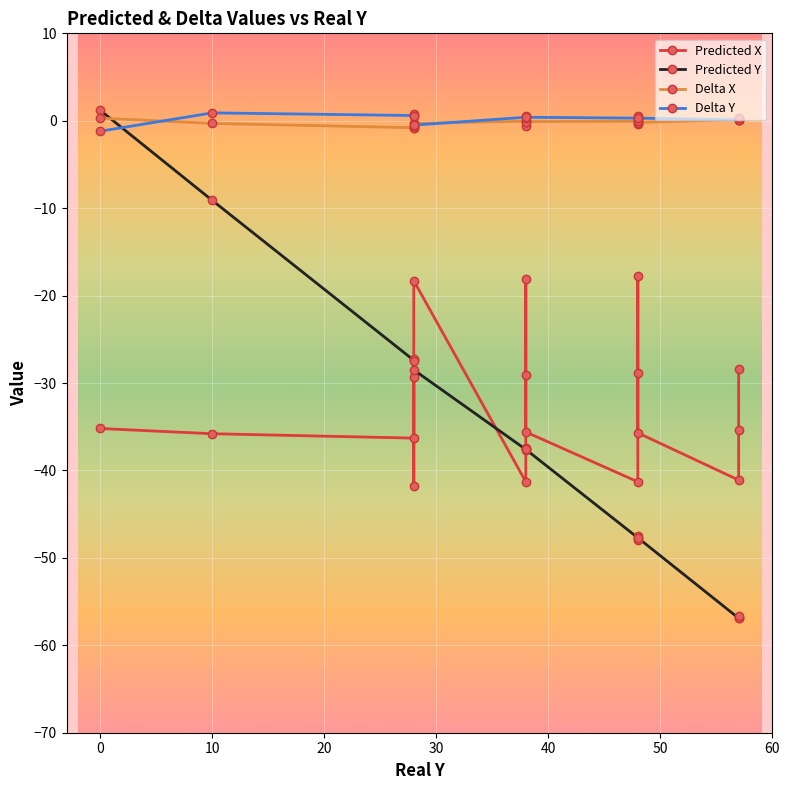

What is the label of the 8th point from the left?

60